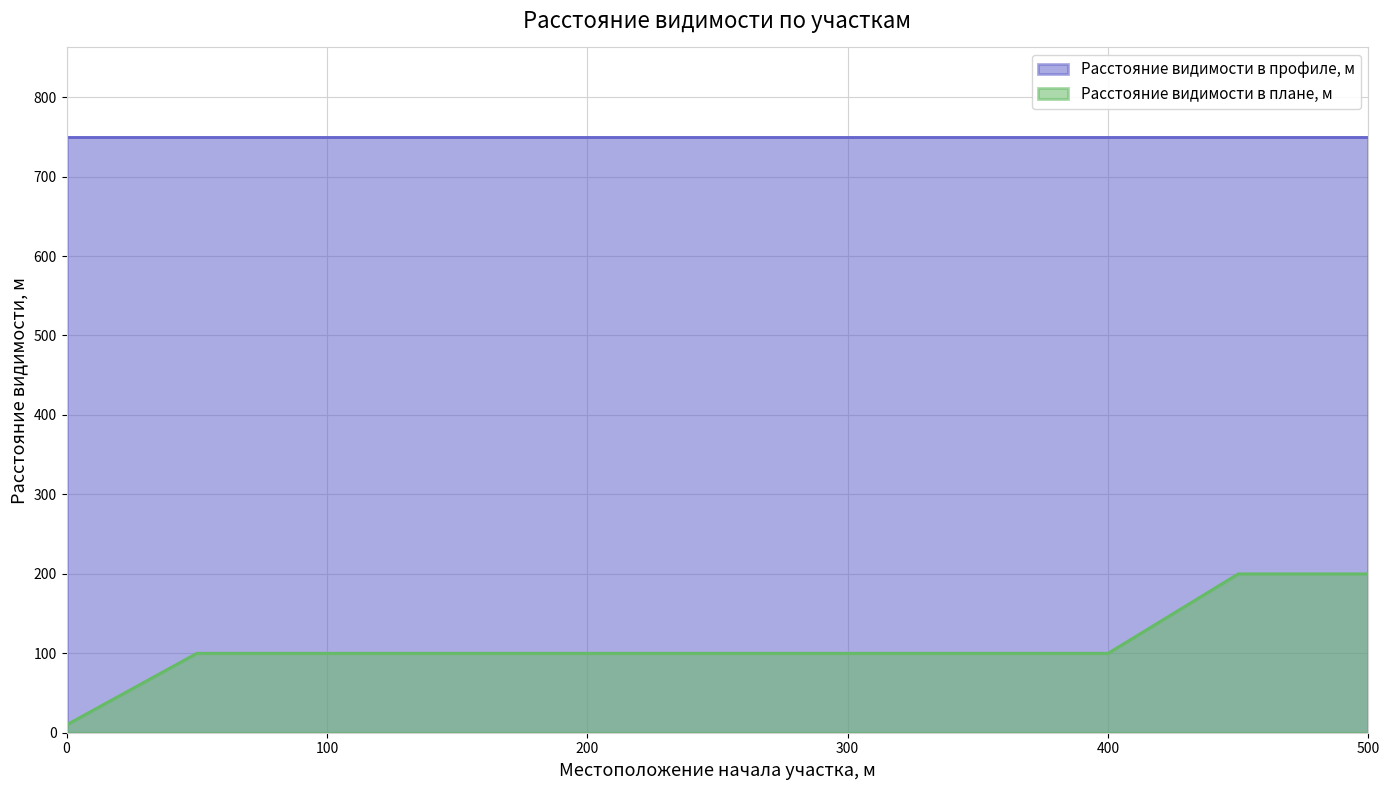

Reading left to right, extract all data points from this chart.

10	100	100	100	100	100	100	100	100	200	200